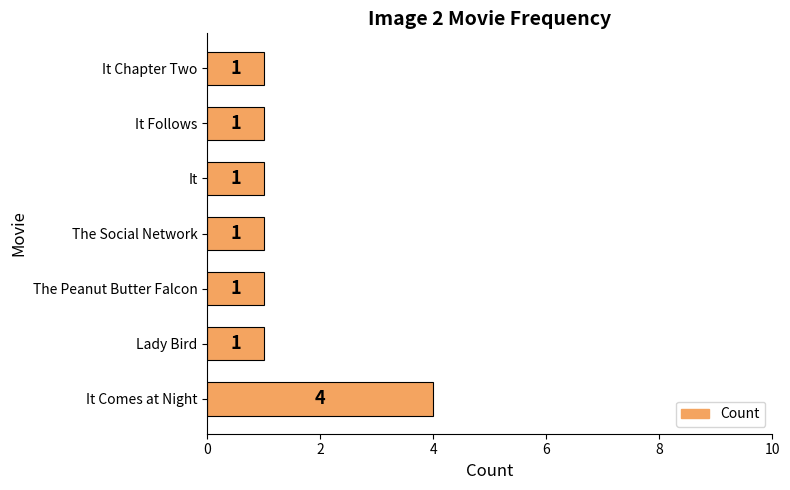

What is the maximum value shown in the chart?

4